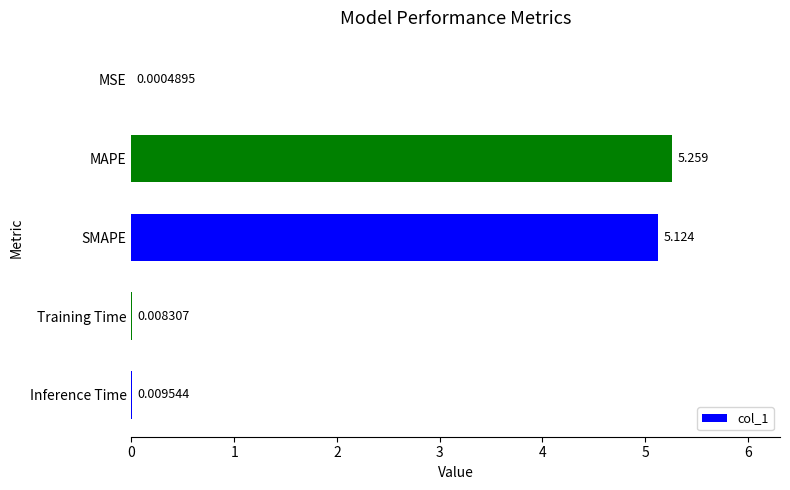

Between MSE and Inference Time, which is larger?

Inference Time